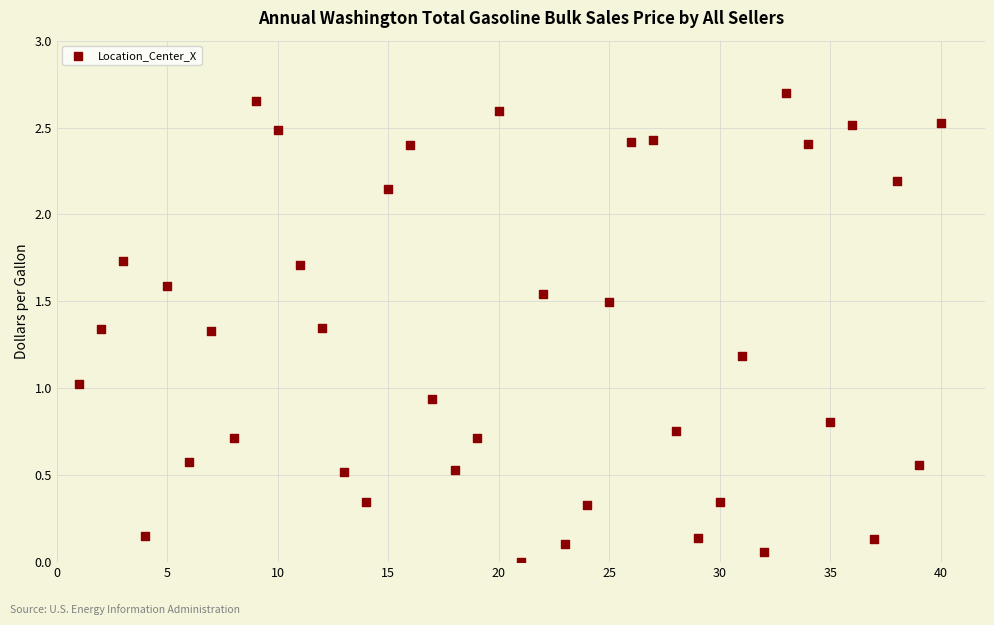

What is the range of X values (max minus min)?

39.0